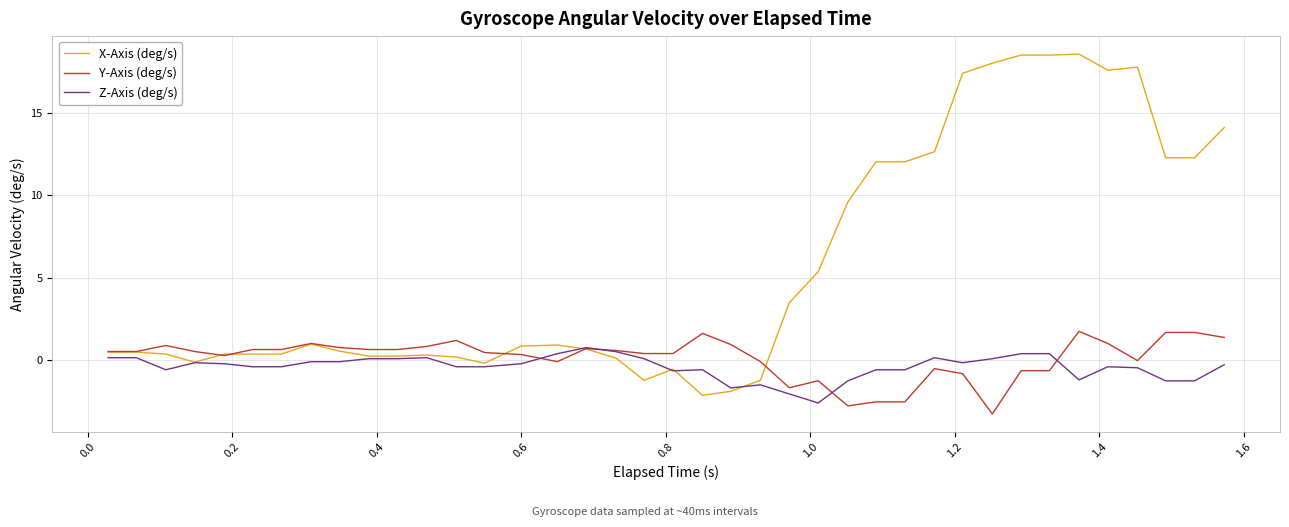

Which series has the largest range (max minus min)?

X-Axis (deg/s)